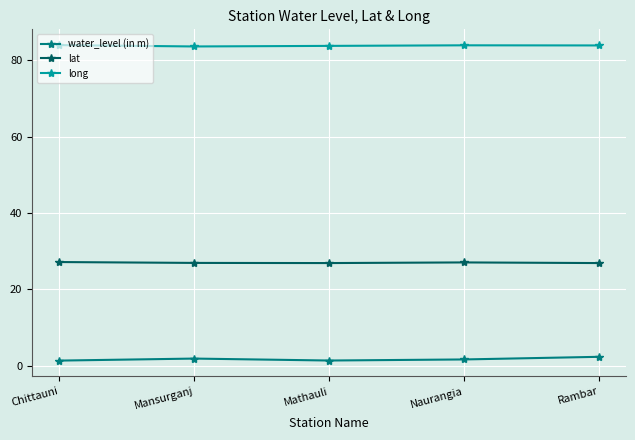

The value of lat at Naurangia is 27.0. True or false?

True